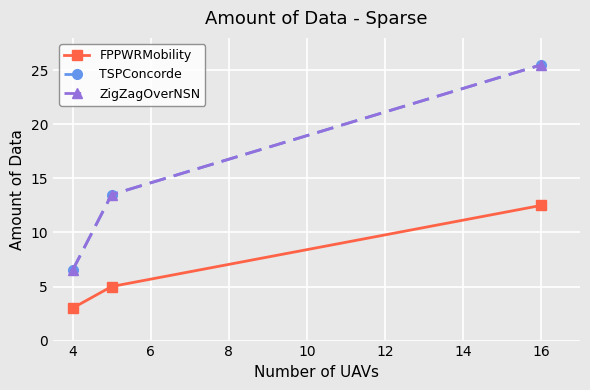

What is the greatest value displayed?

25.5